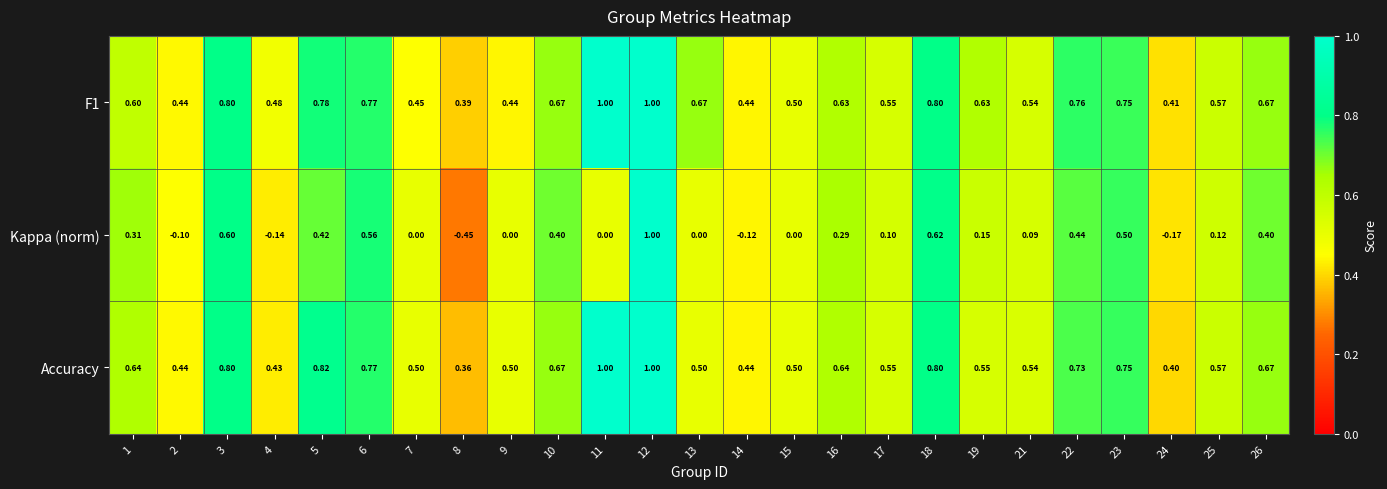

Is the value of Kappa (norm) at 25 greater than the value of Accuracy at 16?

No